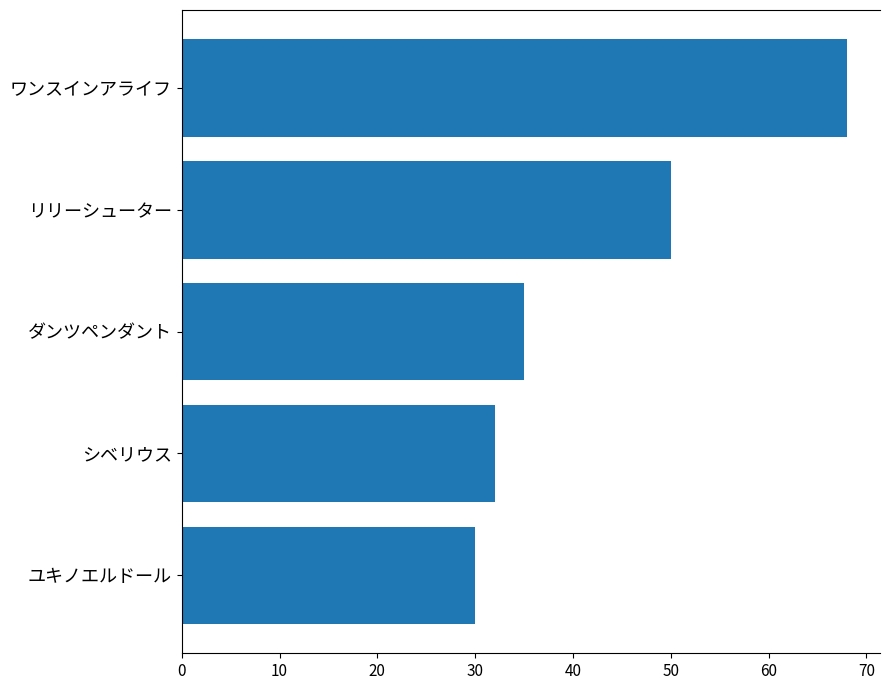

Between シベリウス and リリーシューター, which is larger?

リリーシューター